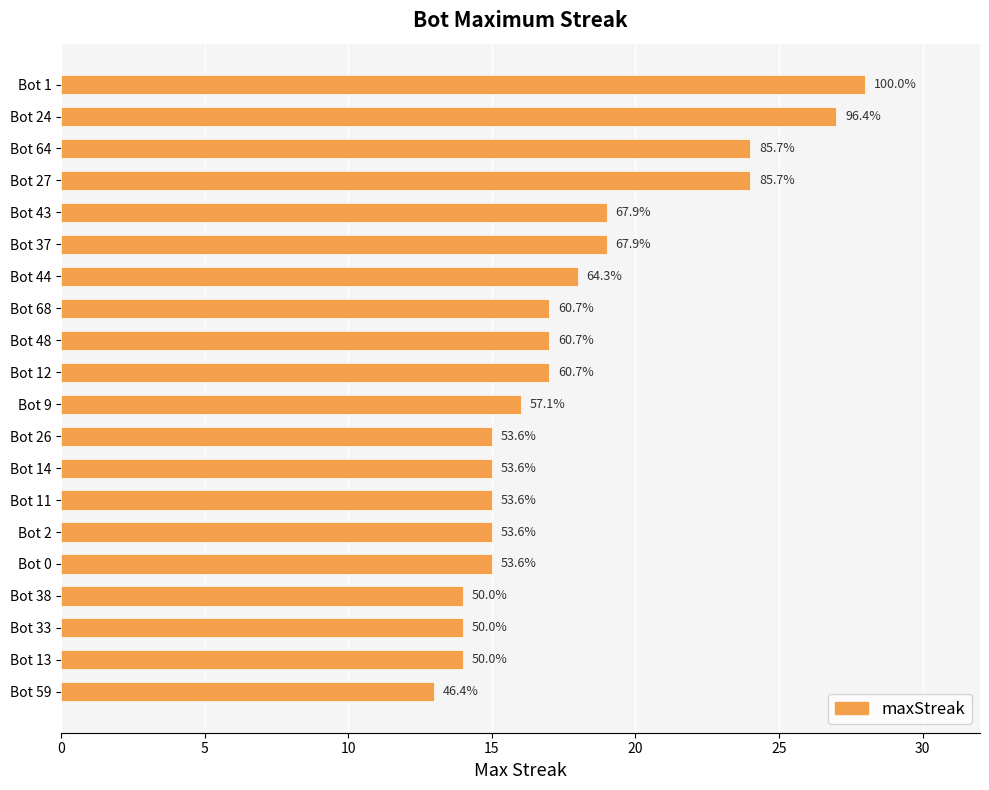

Are the bars horizontal?

Yes